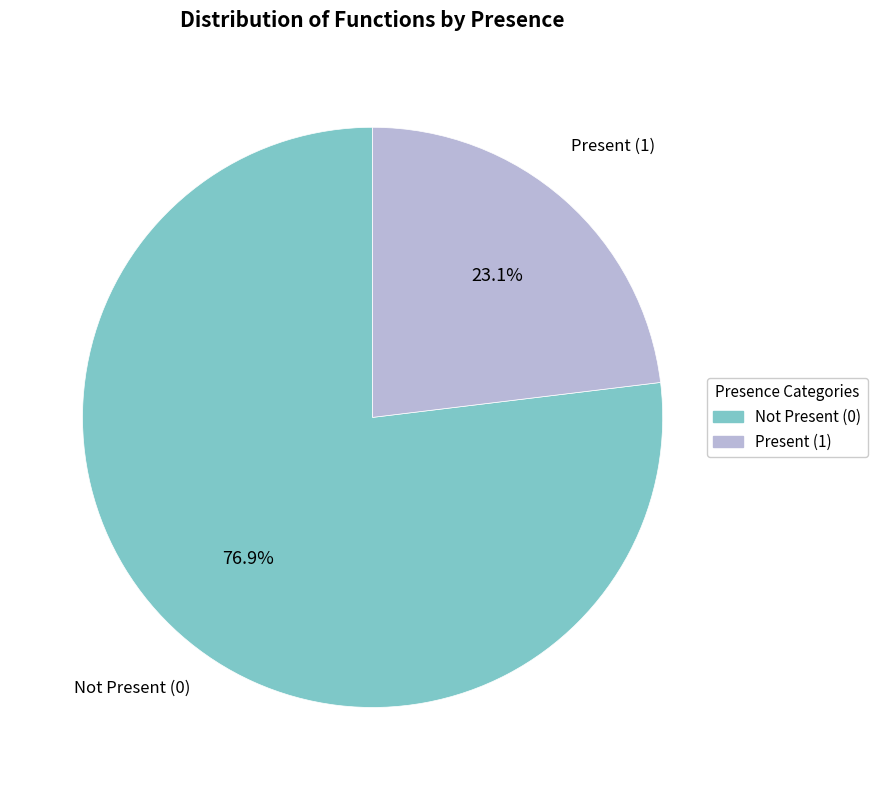

How many segments does this pie chart have?

2